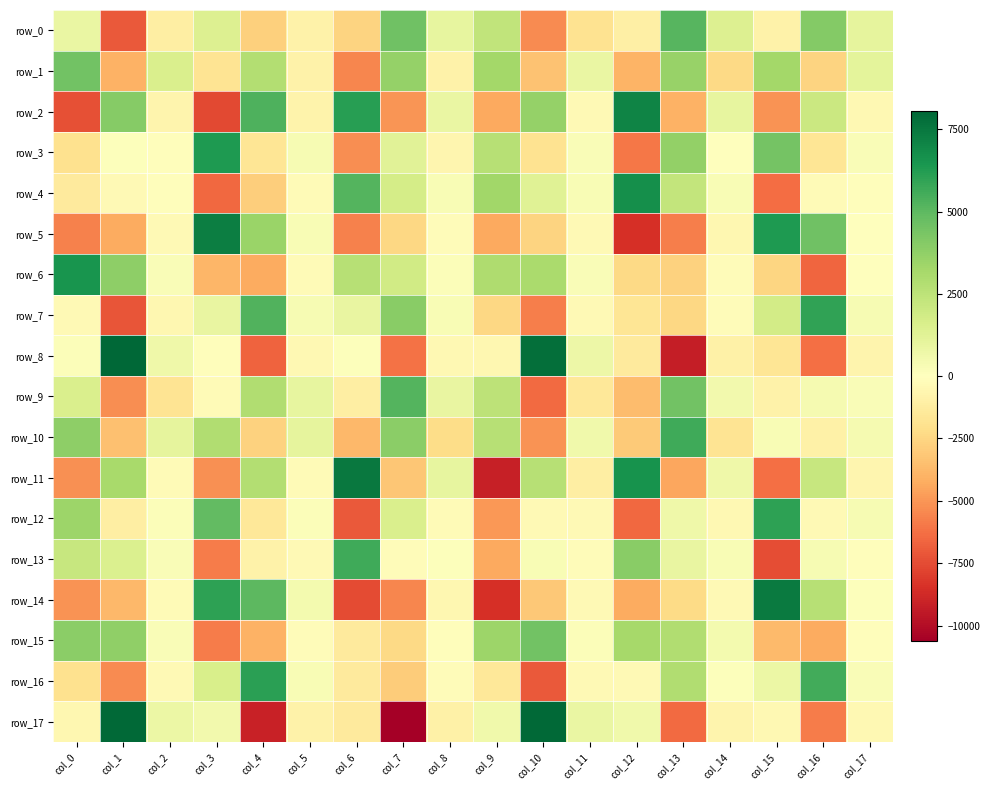

The value of row_13 at col_5 is -346.9. True or false?

True